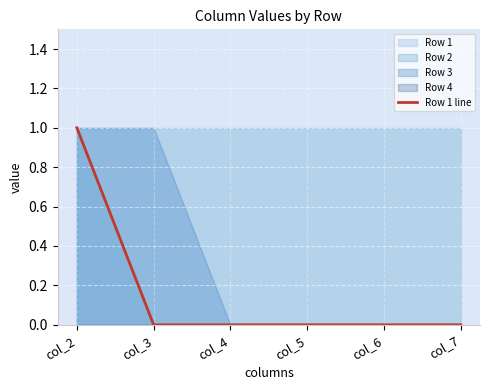

List the labels in order of value, smallest first.

col_3, col_4, col_5, col_6, col_7, col_2